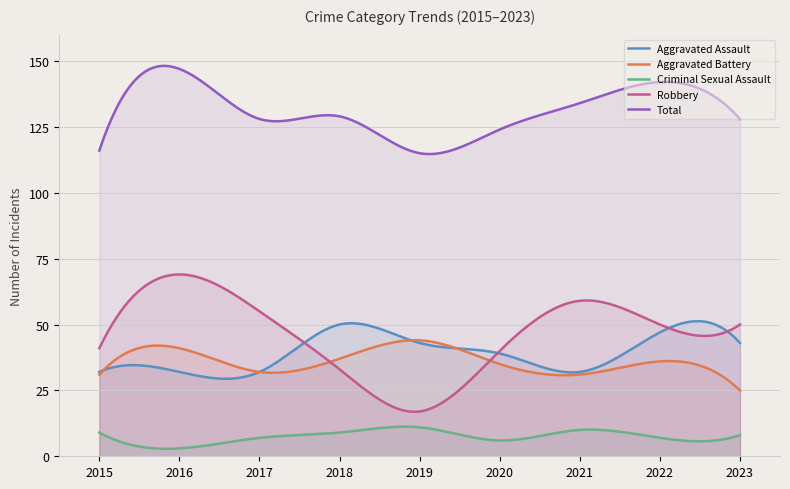

At which label does Robbery reach its minimum?

2019